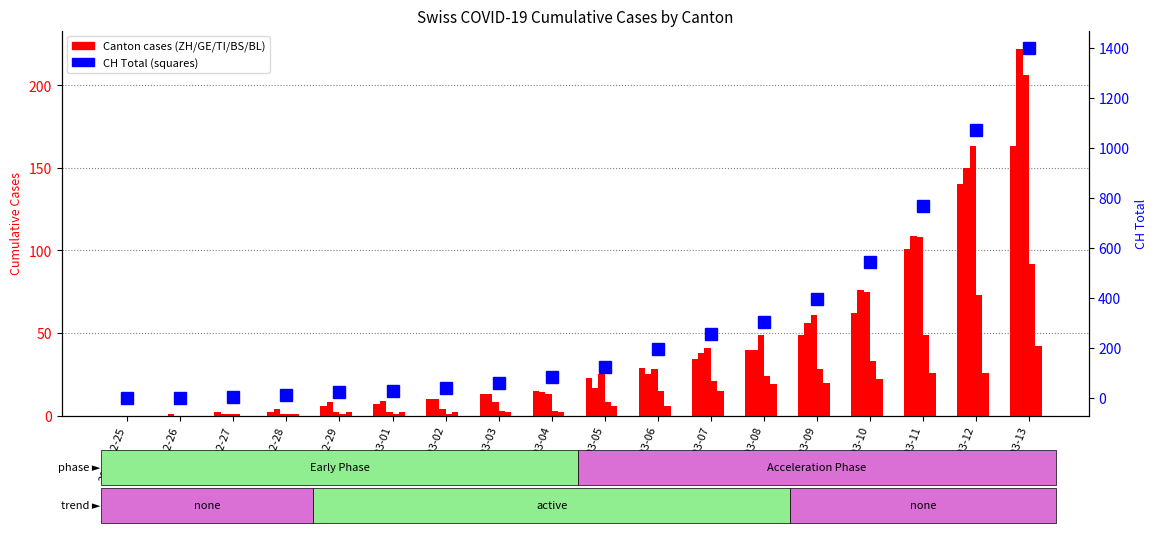

How many groups of bars are there?

18